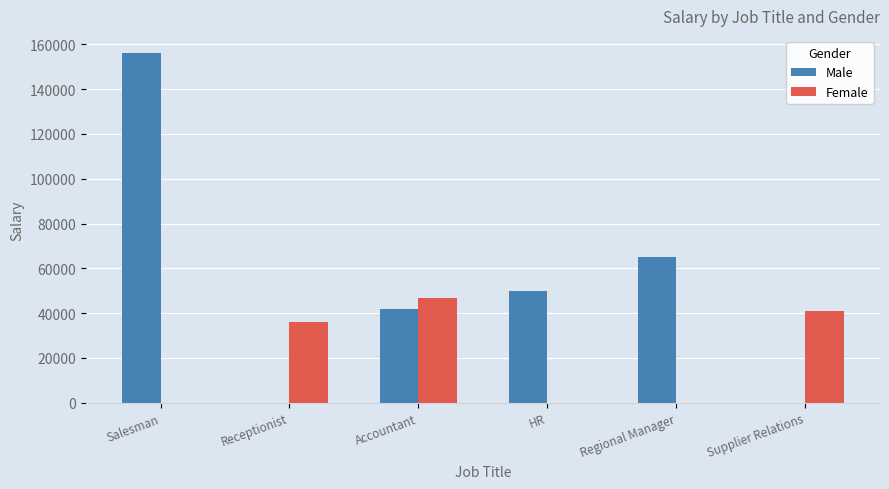

How many data points does each series have?

6